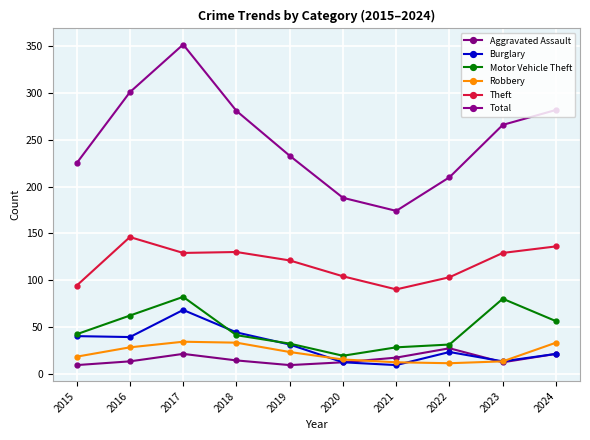

Count the number of categories in the chart.

10